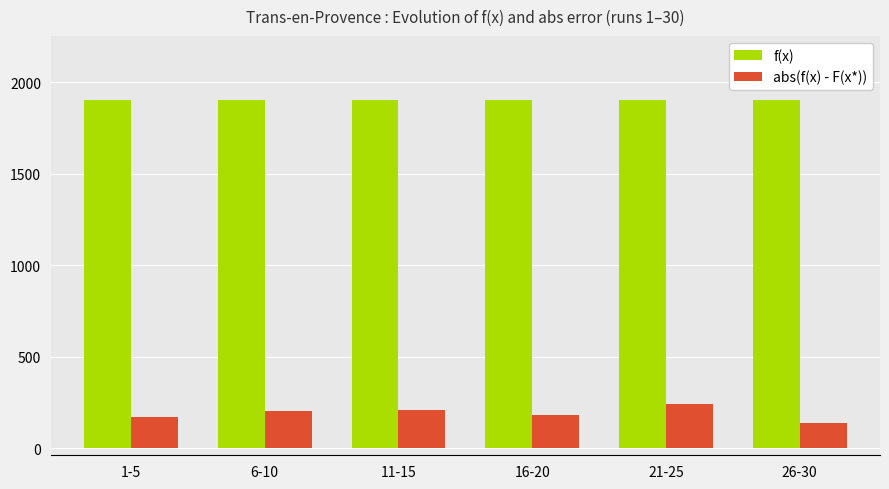

What is the minimum value shown in the chart?

139.0